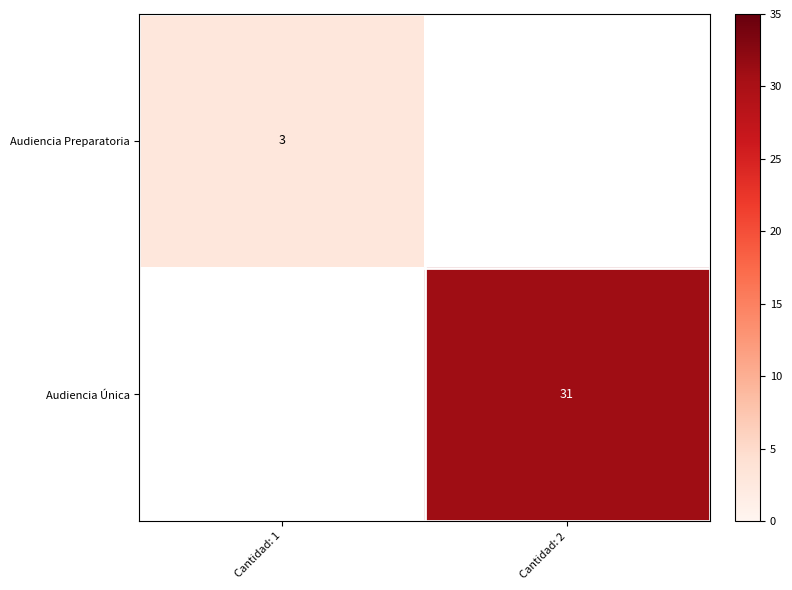

Is the value of Audiencia Preparatoria at Cantidad: 1 greater than the value of Audiencia Única at Cantidad: 2?

No